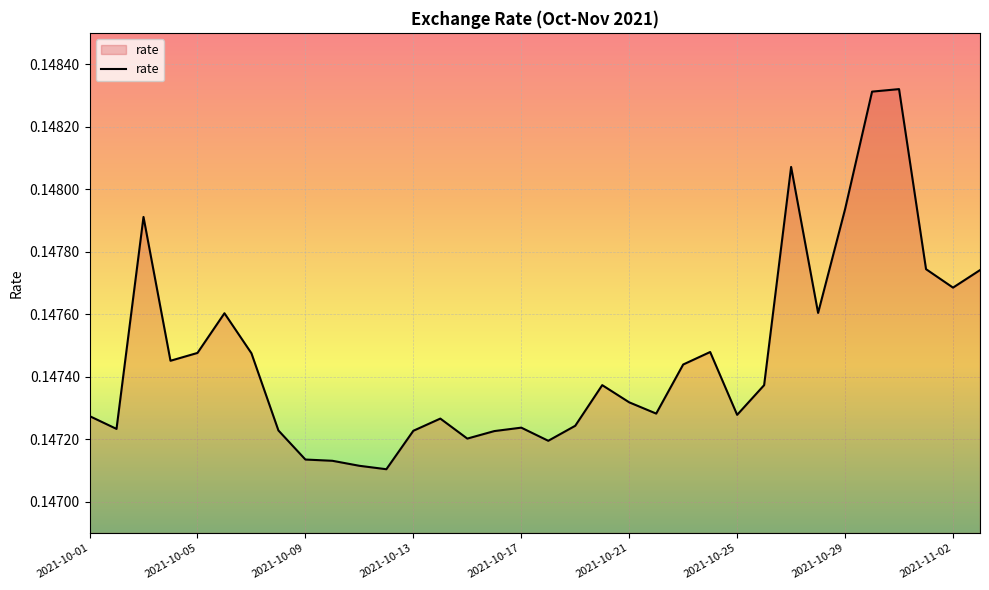

Which category has the highest value across all series?

30